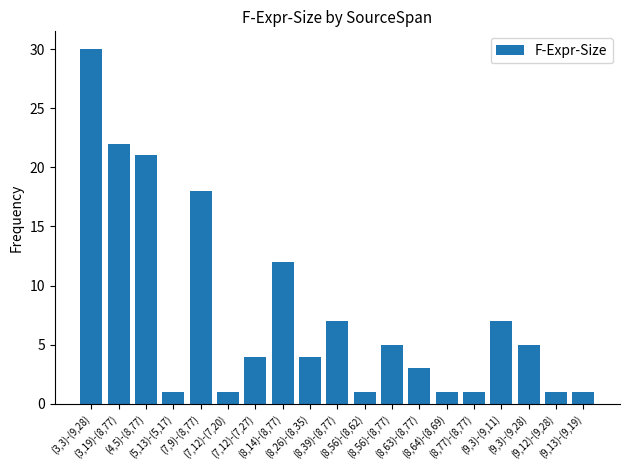

At which label does the data first exceed 4?

(3,3)-(9,28)